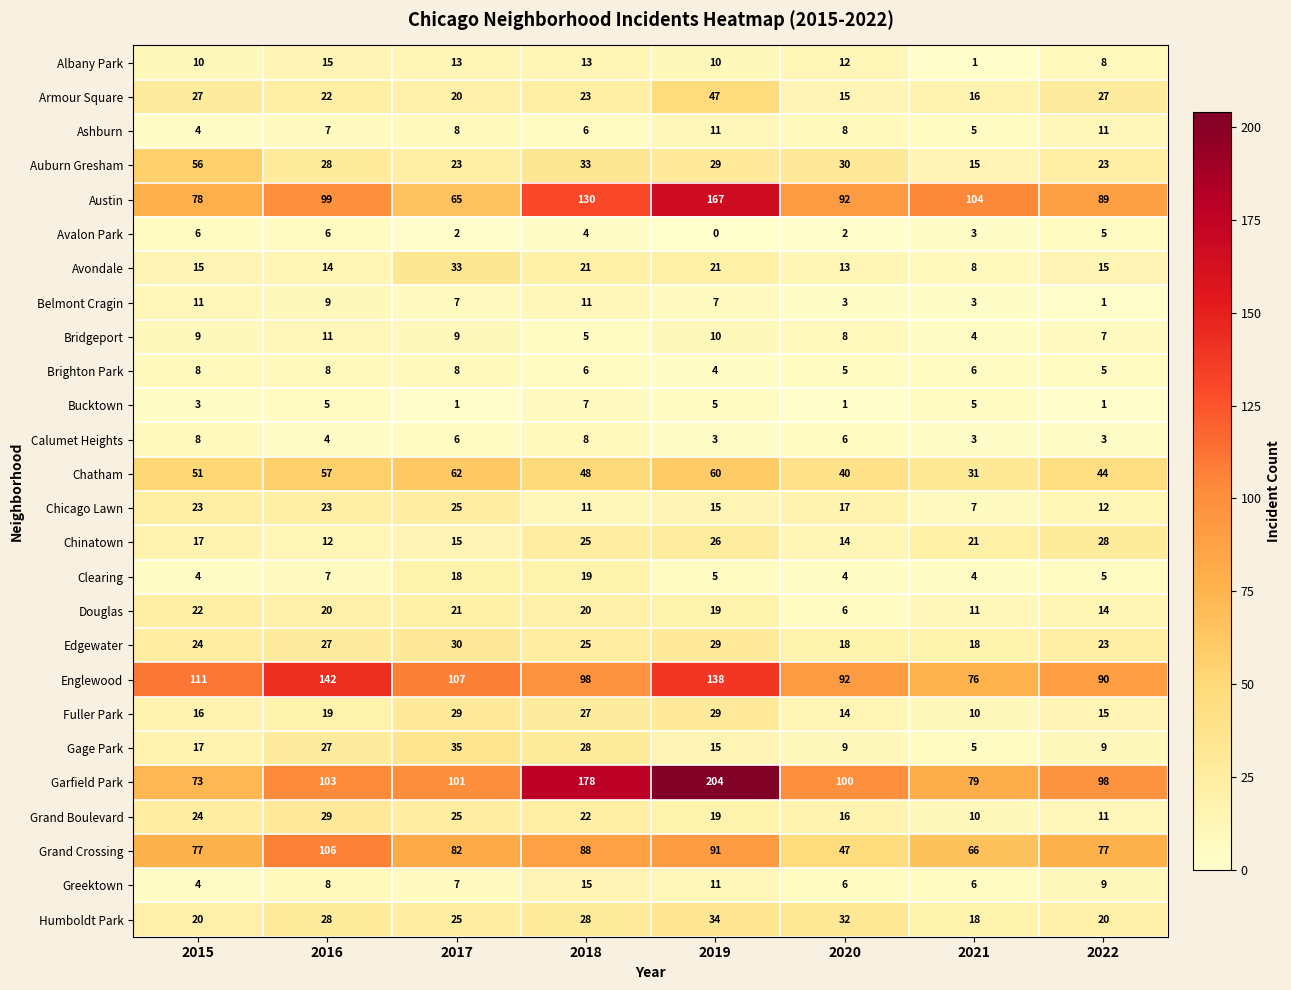

Is it true that Austin equals 130 at 2018?

True